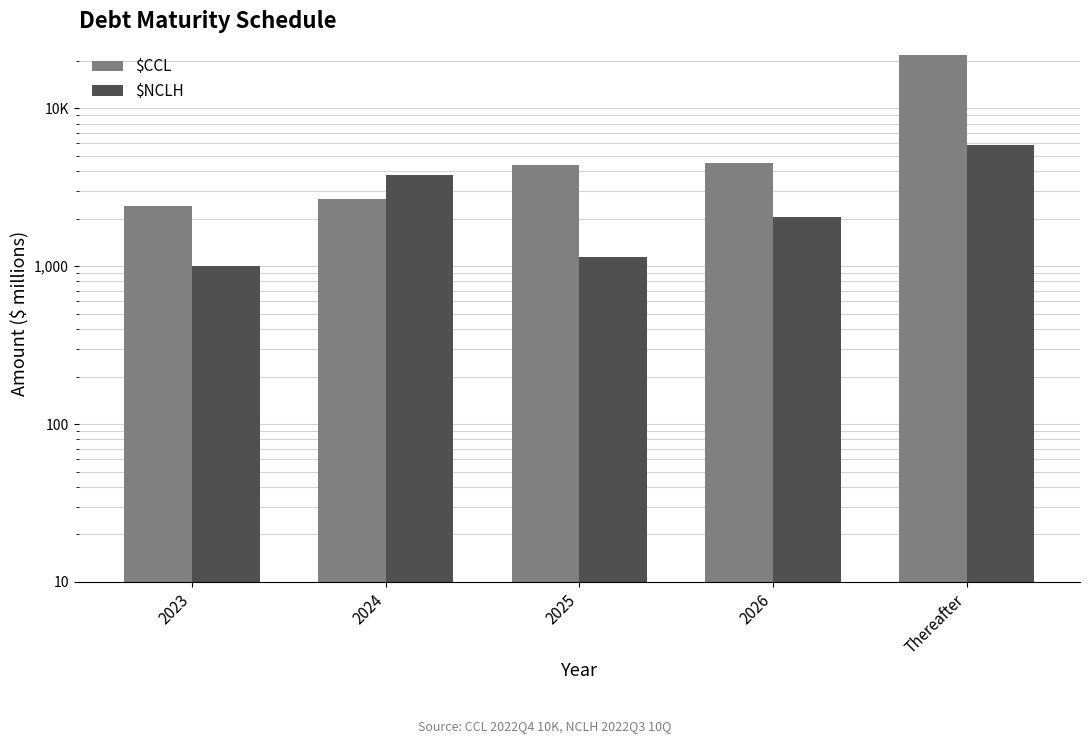

At which category is the sum across all series the highest?

Thereafter